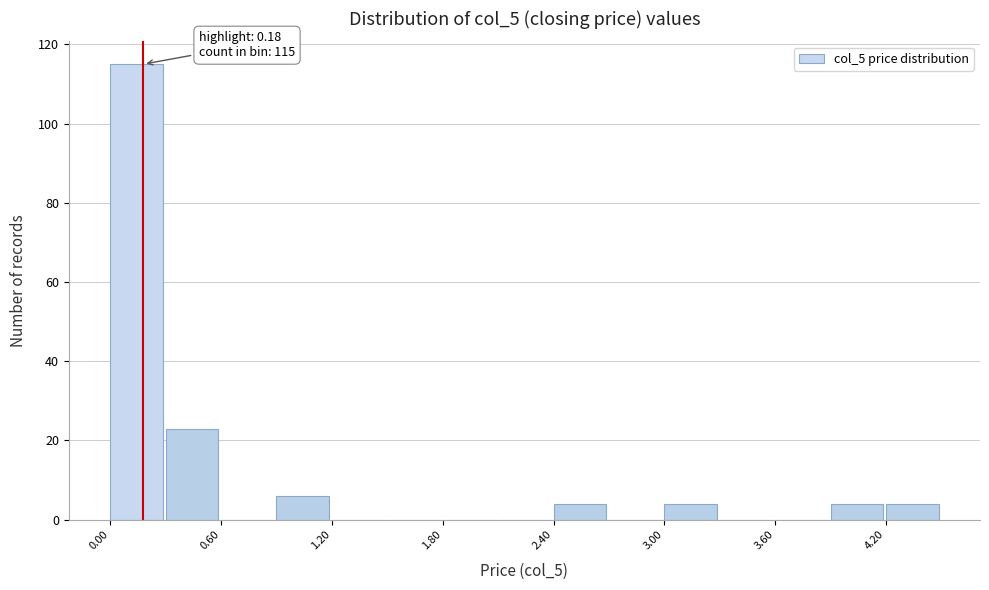

Read against the x-axis, roughly where is the centre of the tallest bar?

0.1